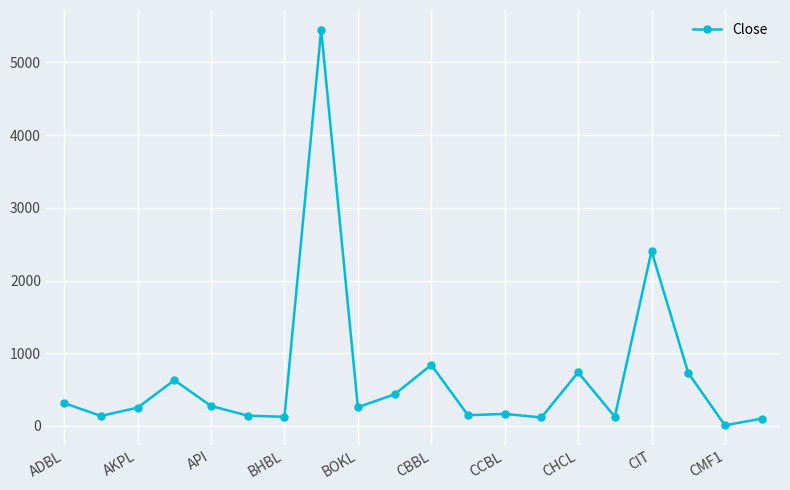

What is the greatest value displayed?

5450.0